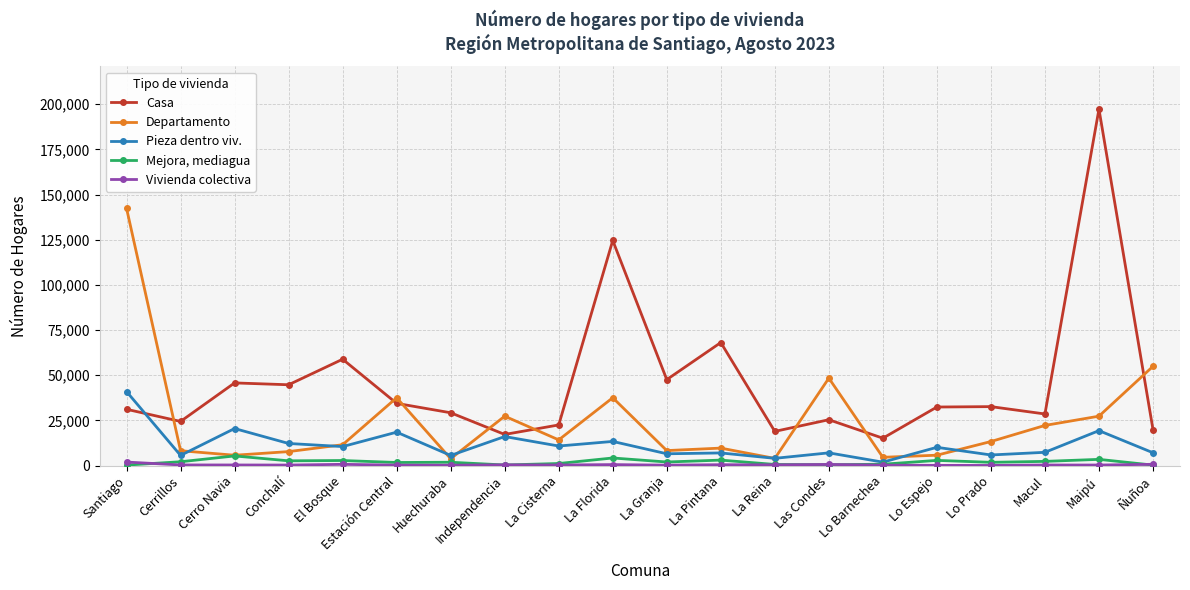

How many lines are shown in the chart?

5